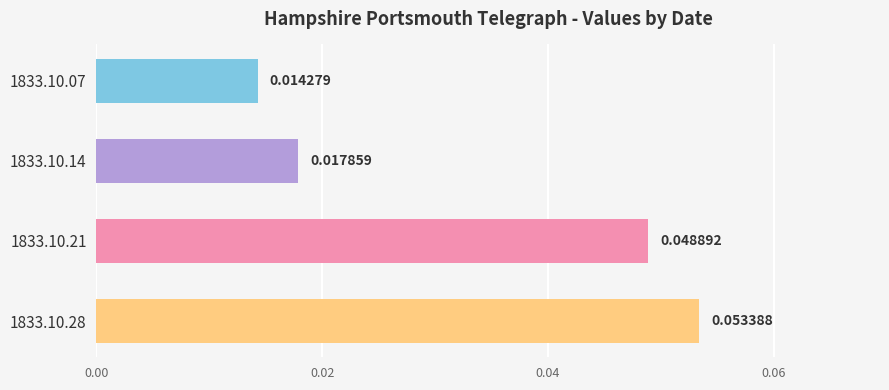

List the labels in order of value, largest first.

1833.10.28, 1833.10.21, 1833.10.14, 1833.10.07